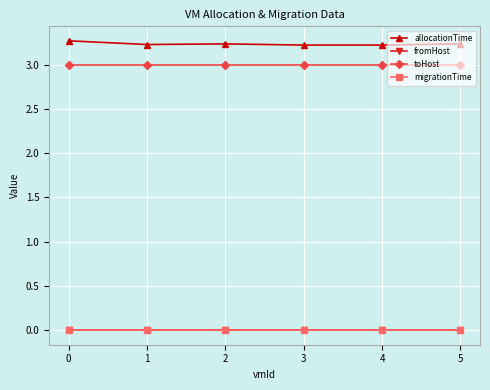

What is the spread (max minus min) of values at 2?

3.2